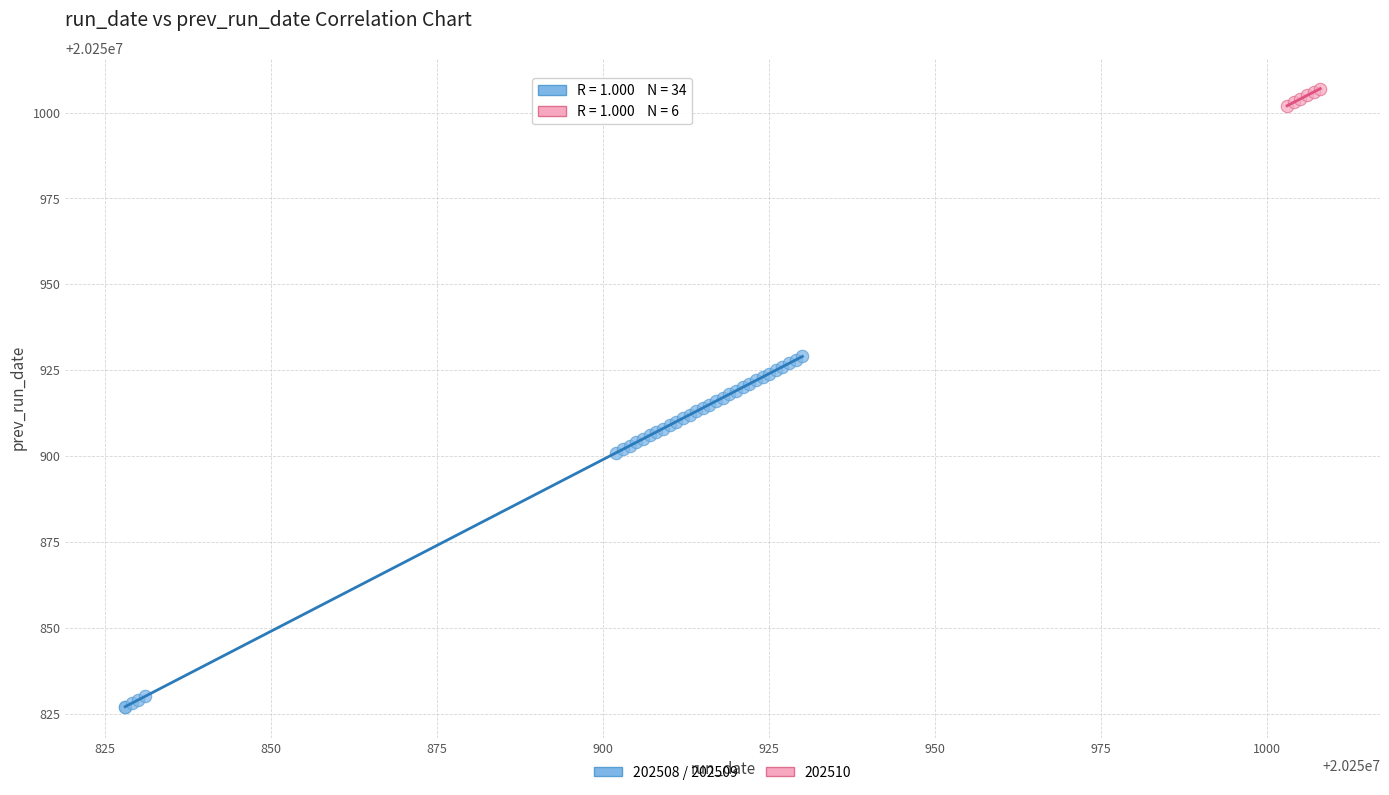

Which series reaches the maximum Y coordinate?

202510